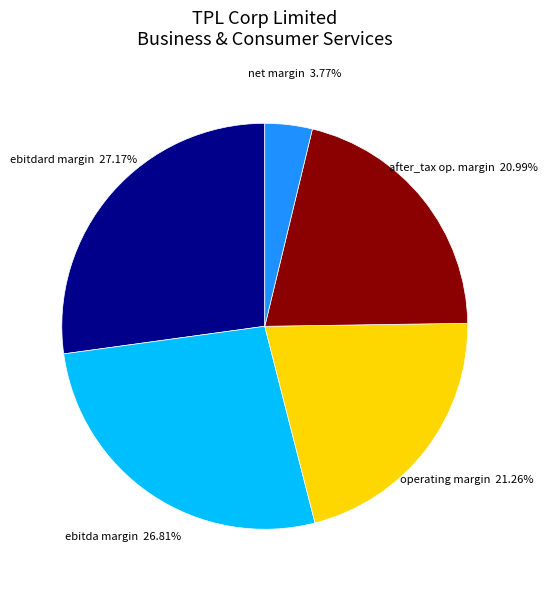

Combined, do after_tax op. margin and operating margin account for over 50%?

No